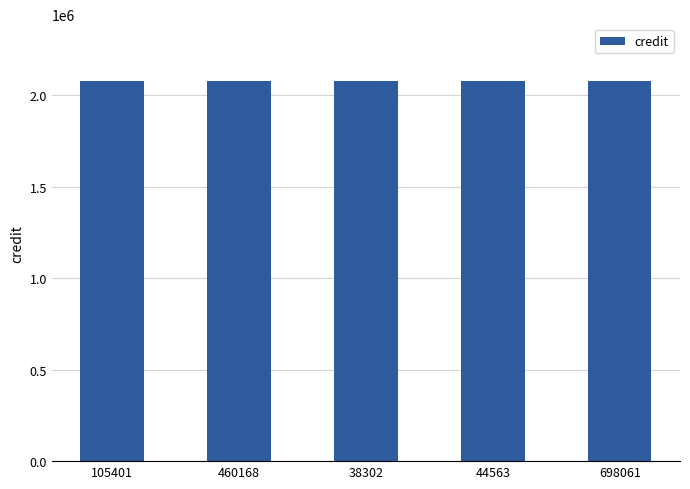

At how many categories does at least one series exceed 1879713?

5